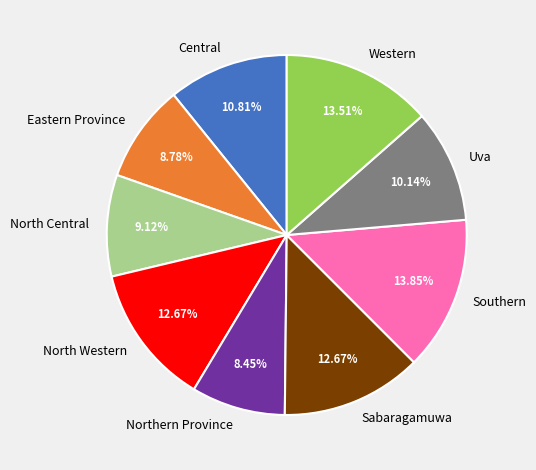

Is it true that Northern Province is 1% of the pie?

False